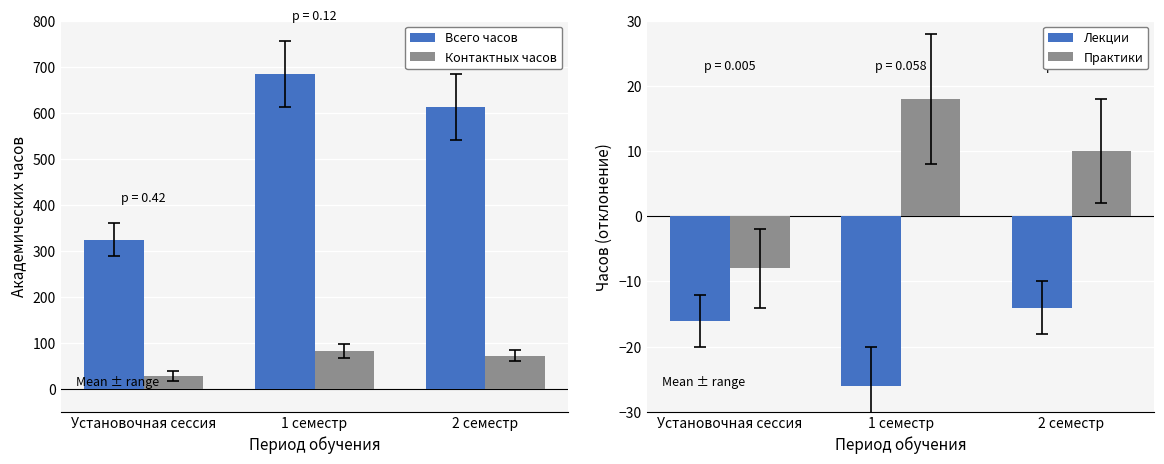

What is the total value across all series at 1 семестр?

758